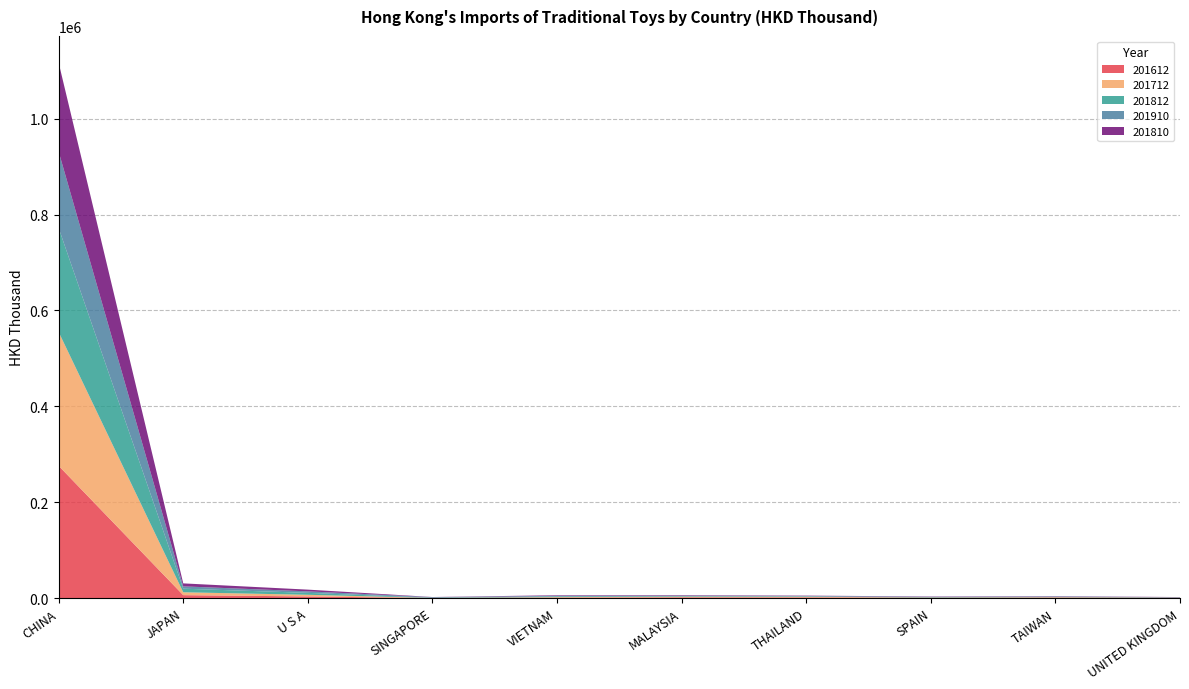

Reading right to left, what are all the values shown in this chart?

201612: UNITED KINGDOM=800.8	TAIWAN=1204.1	SPAIN=722.1	THAILAND=1542.0	MALAYSIA=1728.5	VIETNAM=999.7	SINGAPORE=325.6	U S A=3623.7	JAPAN=6337.3	CHINA=276082.6
201712: UNITED KINGDOM=264.7	TAIWAN=861.5	SPAIN=639.3	THAILAND=1417.4	MALAYSIA=1459.3	VIETNAM=1212.7	SINGAPORE=265.6	U S A=3450.9	JAPAN=5982.8	CHINA=278971.1
201812: UNITED KINGDOM=375.8	TAIWAN=797.4	SPAIN=794.2	THAILAND=896.2	MALAYSIA=1206.0	VIETNAM=1567.7	SINGAPORE=351.8	U S A=4049.8	JAPAN=7492.6	CHINA=216976.0
201910: UNITED KINGDOM=622.8	TAIWAN=698.3	SPAIN=733.1	THAILAND=777.7	MALAYSIA=843.4	VIETNAM=1176.0	SINGAPORE=1192.1	U S A=3106.1	JAPAN=4861.3	CHINA=159244.5
201810: UNITED KINGDOM=300.4	TAIWAN=674.9	SPAIN=674.7	THAILAND=748.4	MALAYSIA=1074.0	VIETNAM=1201.2	SINGAPORE=308.7	U S A=3623.5	JAPAN=6214.4	CHINA=185429.6